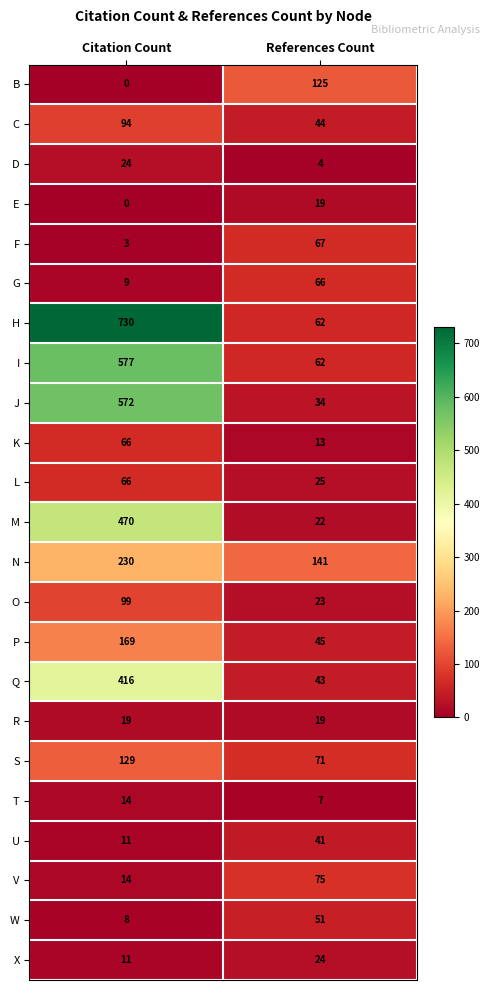

Which series has the largest total across all categories?

H